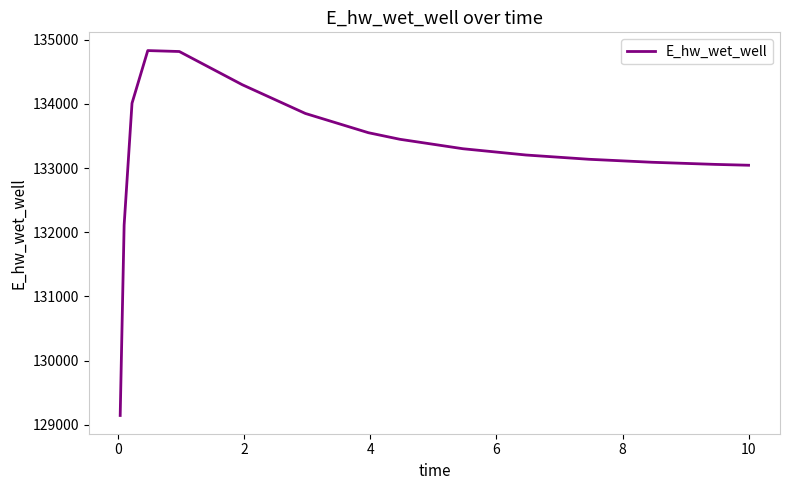

What is the difference between the maximum and minimum values?

5685.1